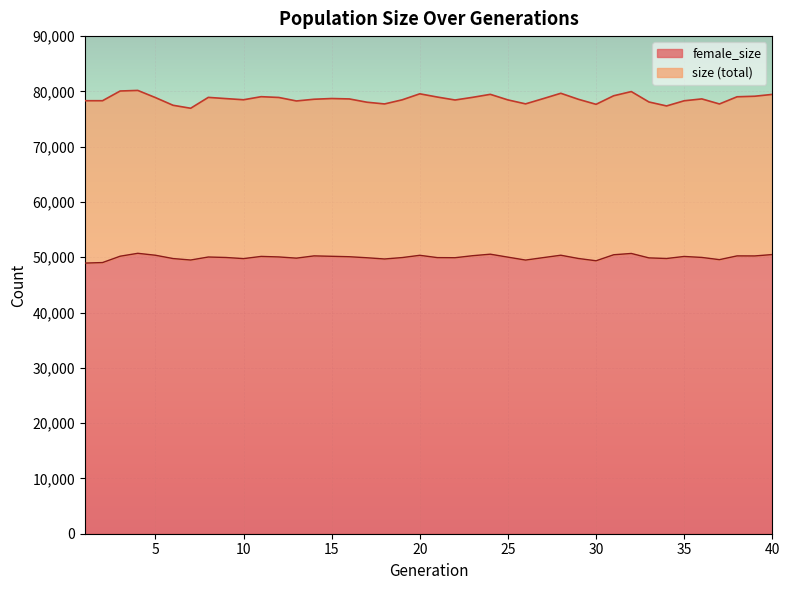

Is it true that female_size equals 23961 at 15?

False